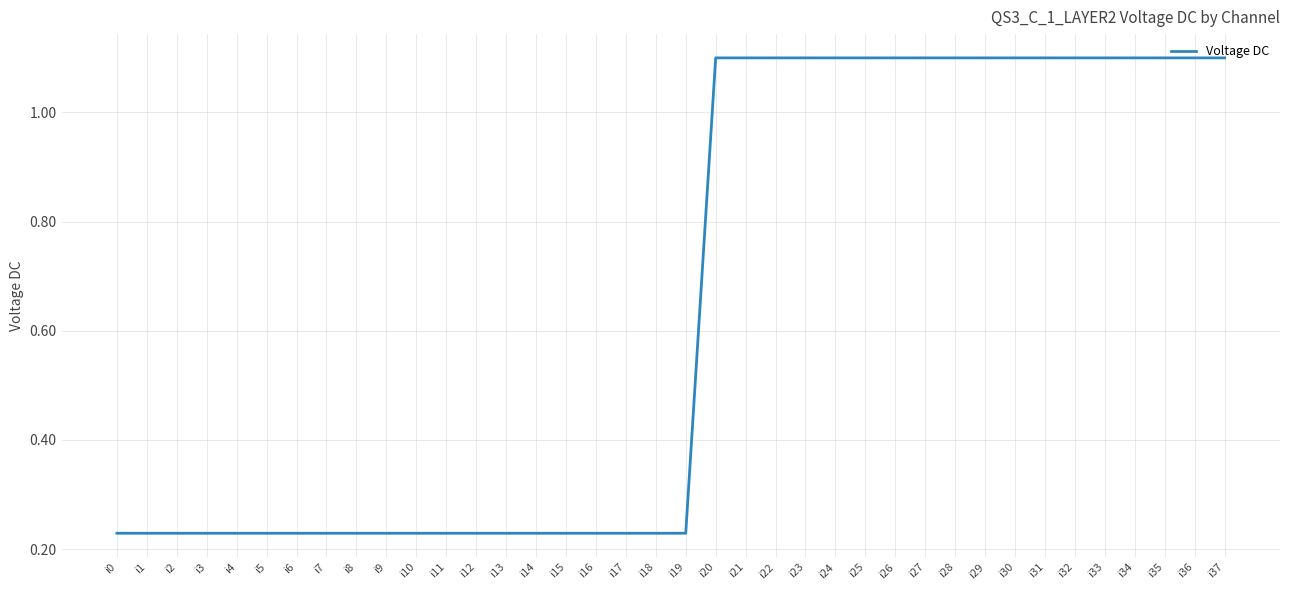

What is the change in value from i16 to i29?

+0.9